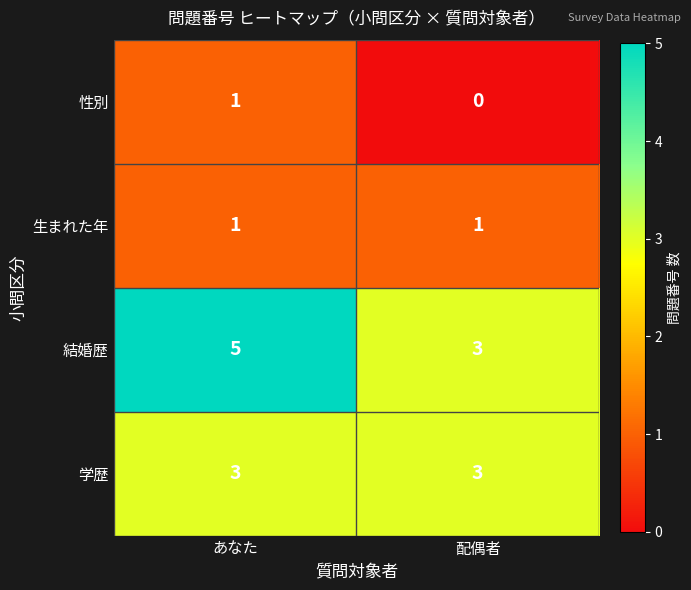

At which category does the chart reach its minimum across all series?

配偶者